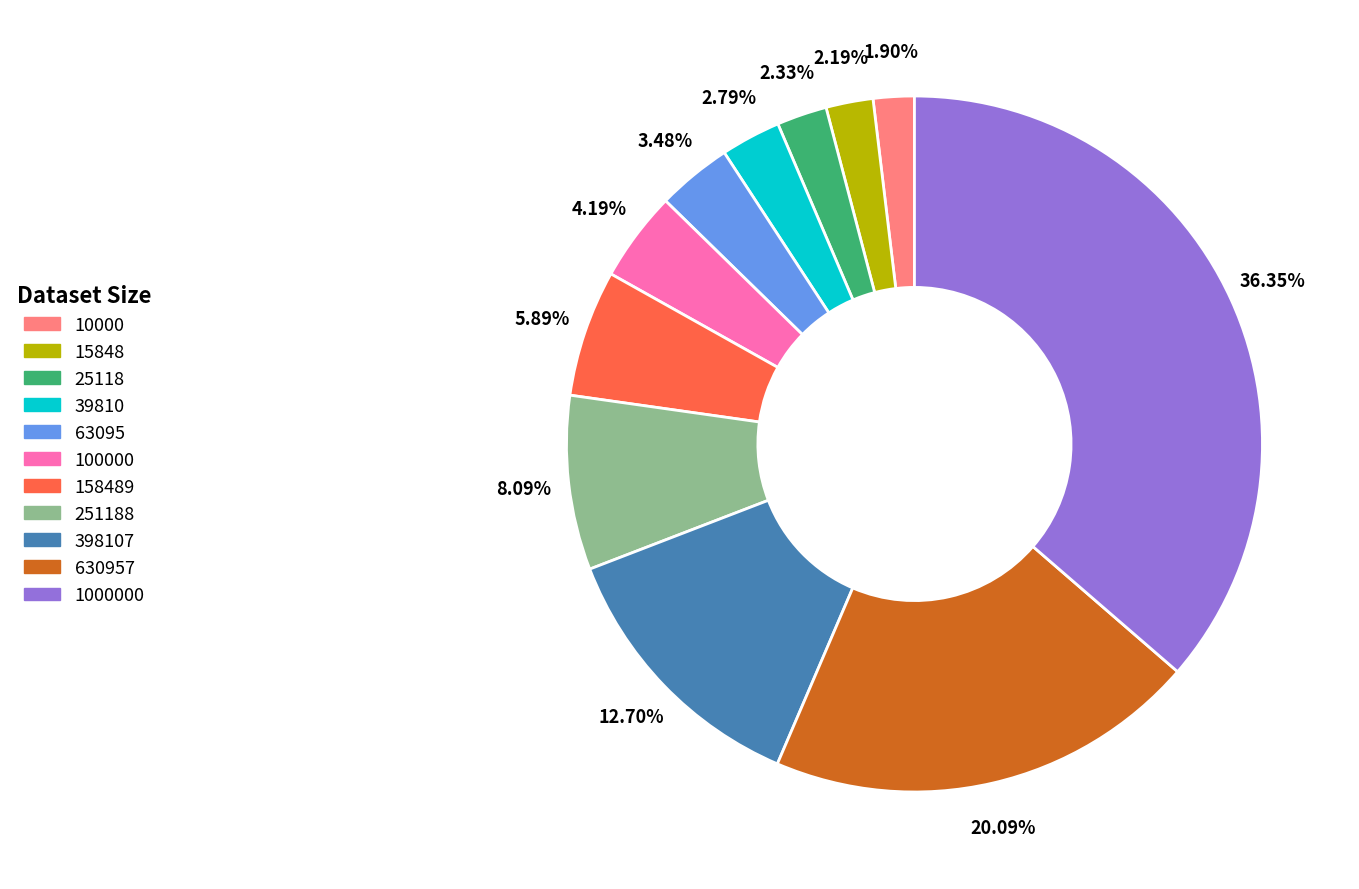

Is there any slice that represents more than half of the pie?

No